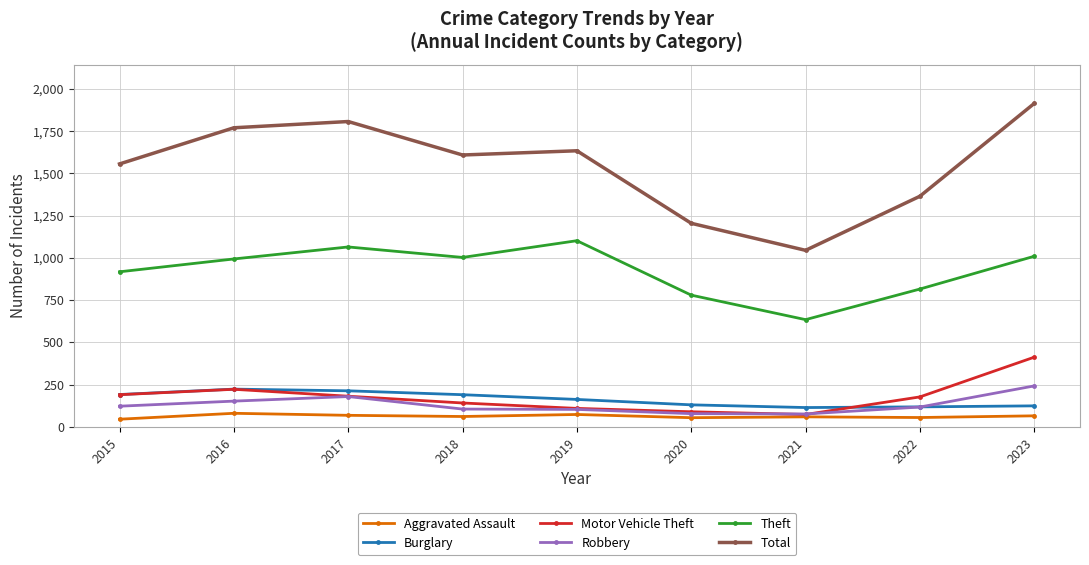

What is the difference between the highest and lowest values at 2017?

1738